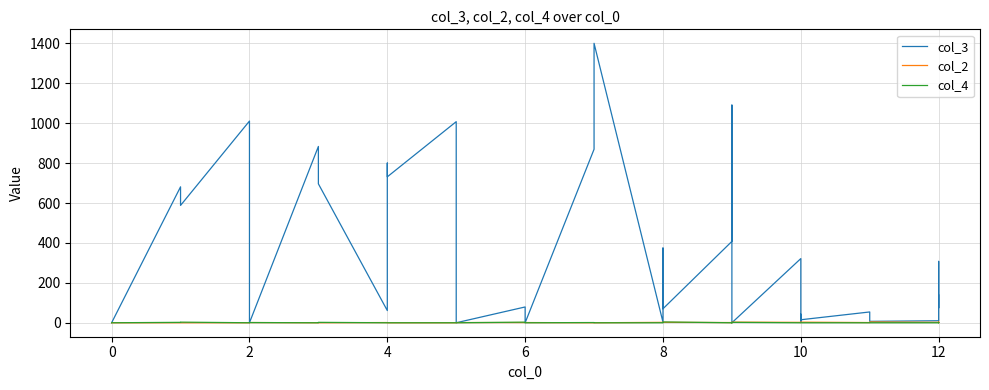

Which series has the widest spread of values?

col_3